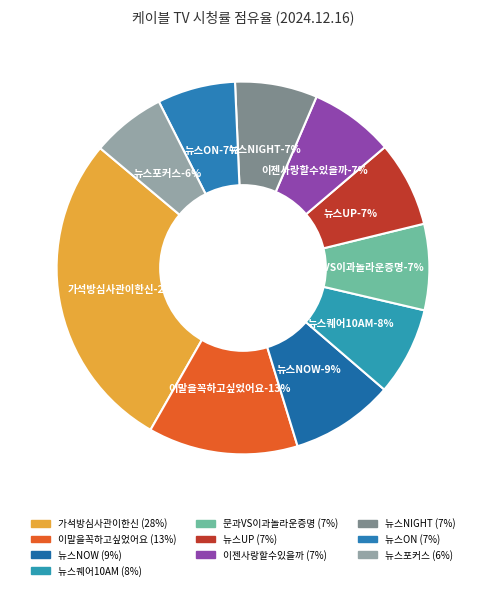

Is there any slice that represents more than half of the pie?

No